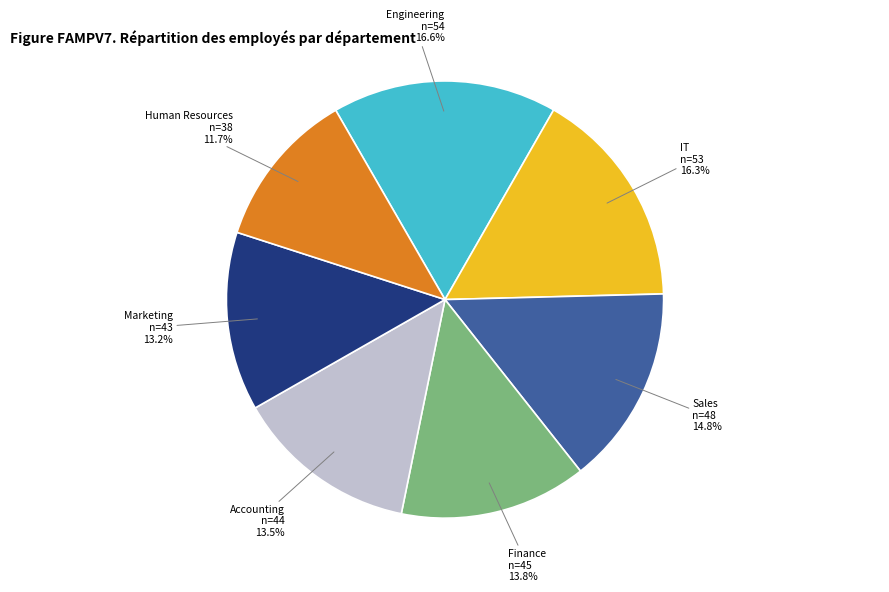

Does any single category account for the majority?

No